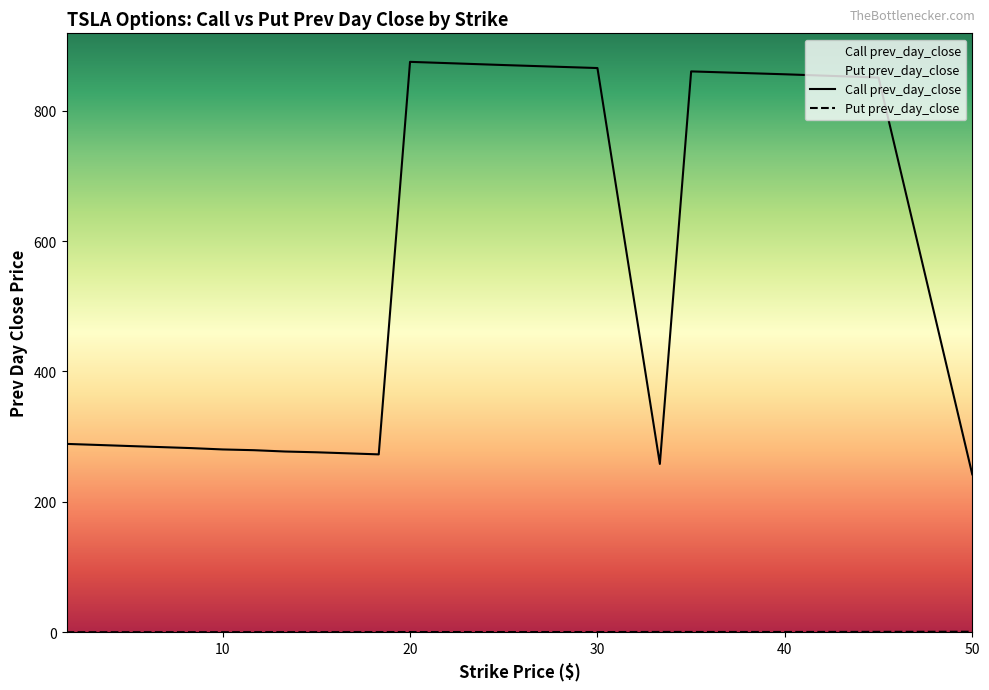

What is the value of the Put prev_day_close point at the 13th from the left?

0.2